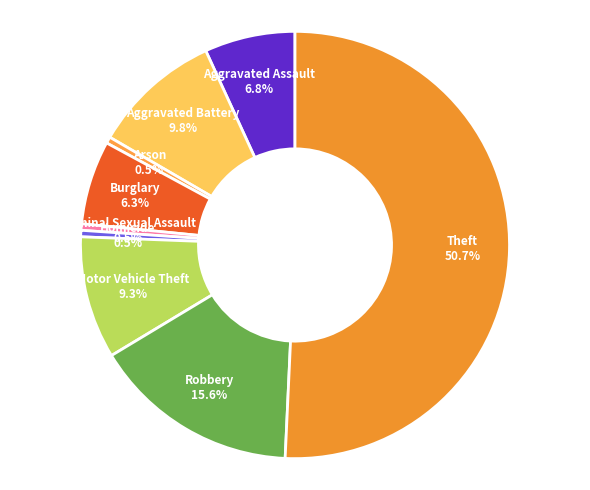

Which slice is the largest?

Theft